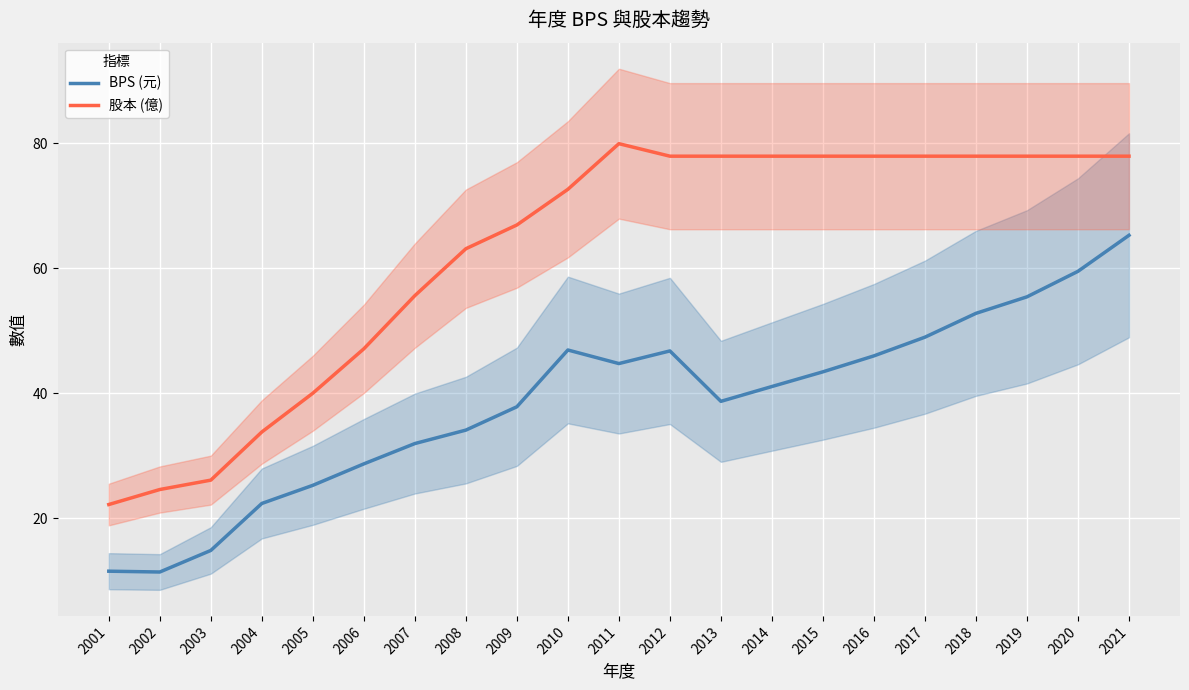

Reading left to right, what are all the values shown in this chart?

BPS (元): 11.5	11.4	14.9	22.4	25.3	28.7	31.9	34.1	37.8	46.9	44.7	46.8	38.7	41.1	43.4	46.0	49.0	52.8	55.4	59.5	65.2
股本 (億): 22.2	24.6	26.1	33.8	40.0	47.1	55.6	63.1	66.9	72.6	79.9	77.9	77.9	77.9	77.9	77.9	77.9	77.9	77.9	77.9	77.9